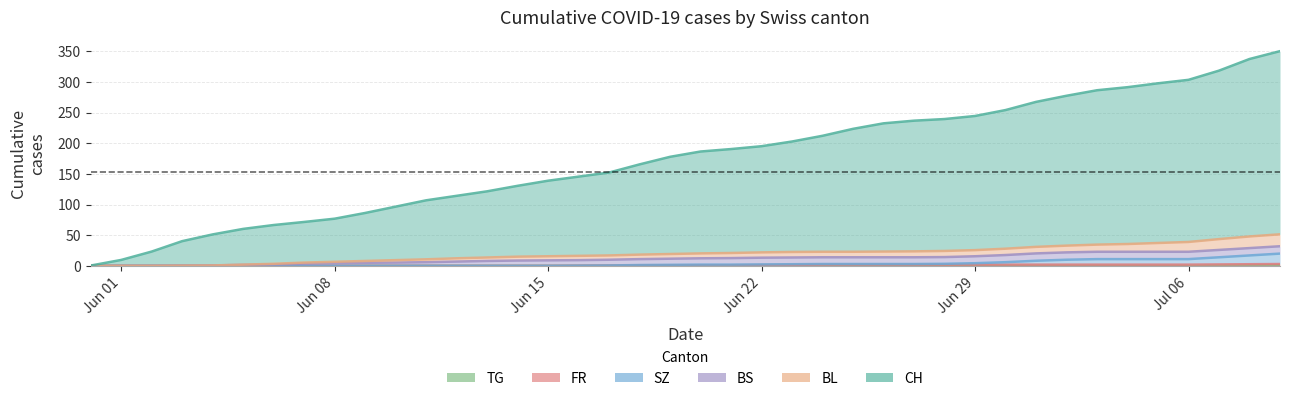

How many lines are shown in the chart?

6